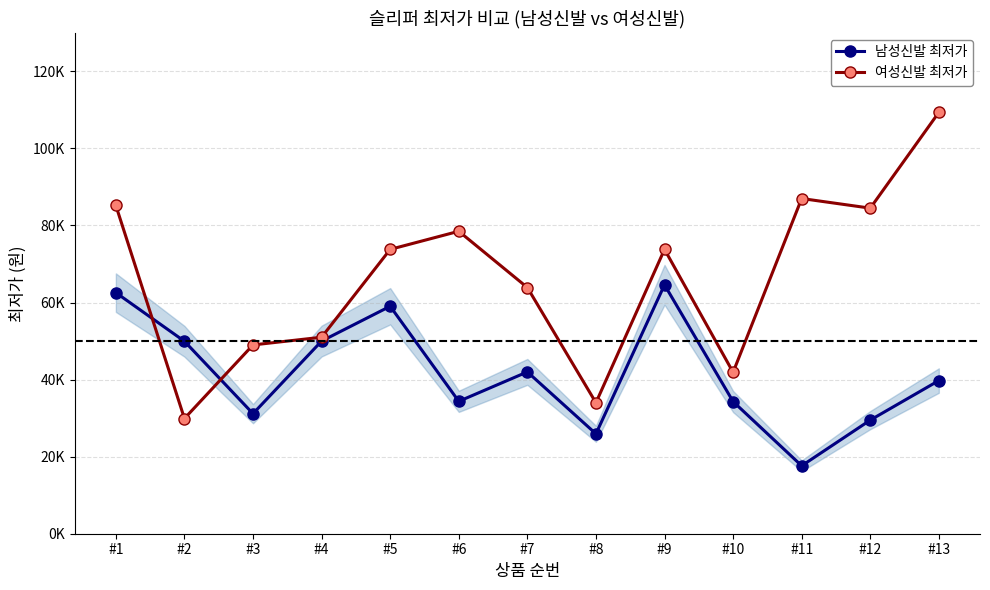

Reading left to right, transcribe all the data shown in this chart.

남성신발 최저가: #1=62570	#2=49950	#3=31160	#4=50000	#5=59037	#6=34360	#7=42000	#8=25930	#9=64600	#10=34300	#11=17629	#12=29490	#13=39750
여성신발 최저가: #1=85200	#2=29900	#3=49000	#4=51000	#5=73800	#6=78500	#7=63900	#8=34000	#9=73800	#10=41900	#11=87000	#12=84500	#13=109360